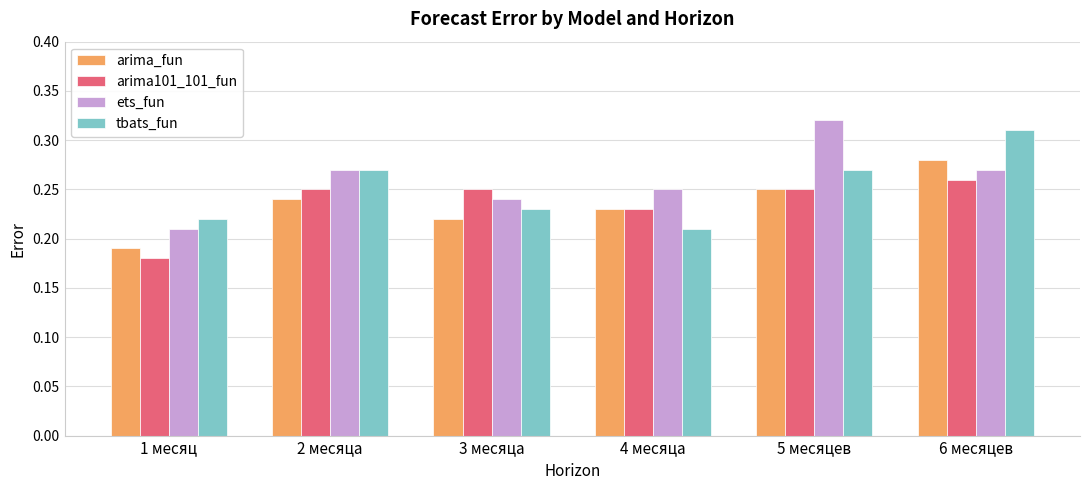

What is the sum of all tbats_fun values?

1.5